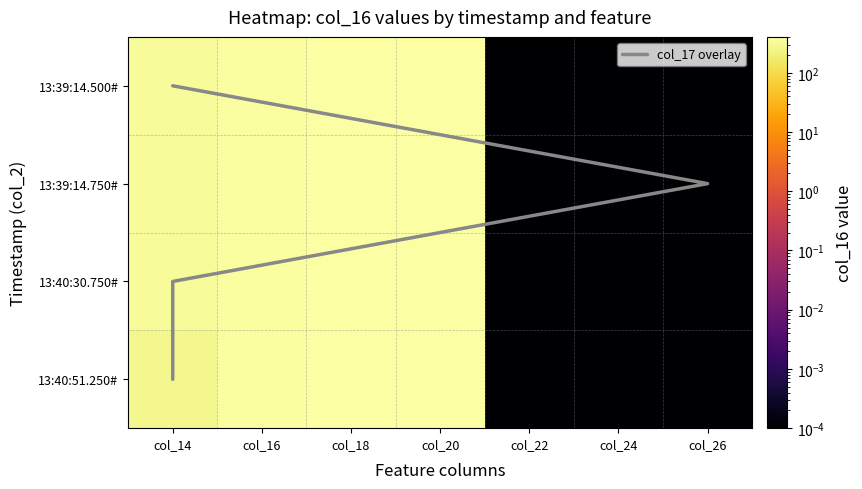

What is the highest value of the 13:40:51.250# series?

404.5